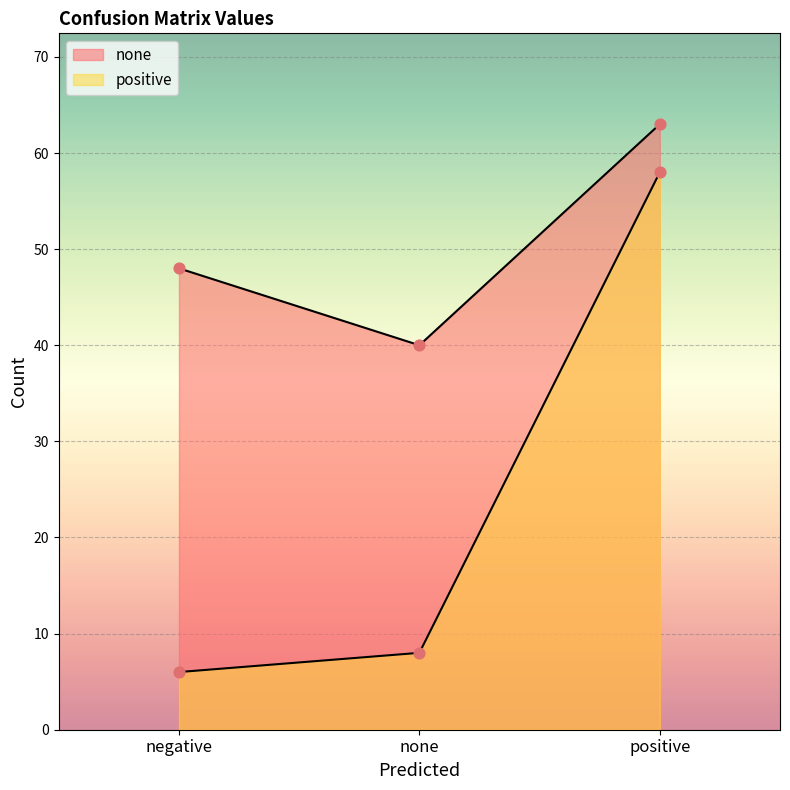

Which series contains the highest Y value?

none